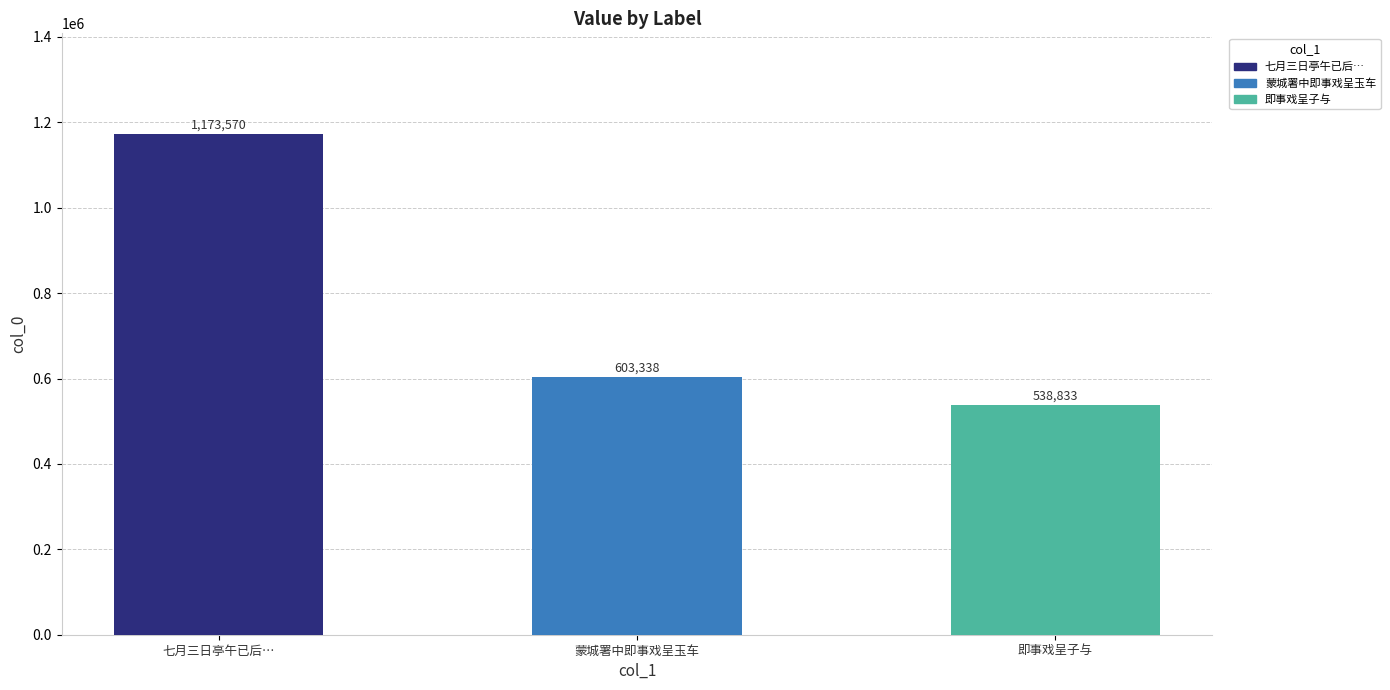

What is the change in value from 七月三日亭午已后… to 即事戏呈子与?

-634737